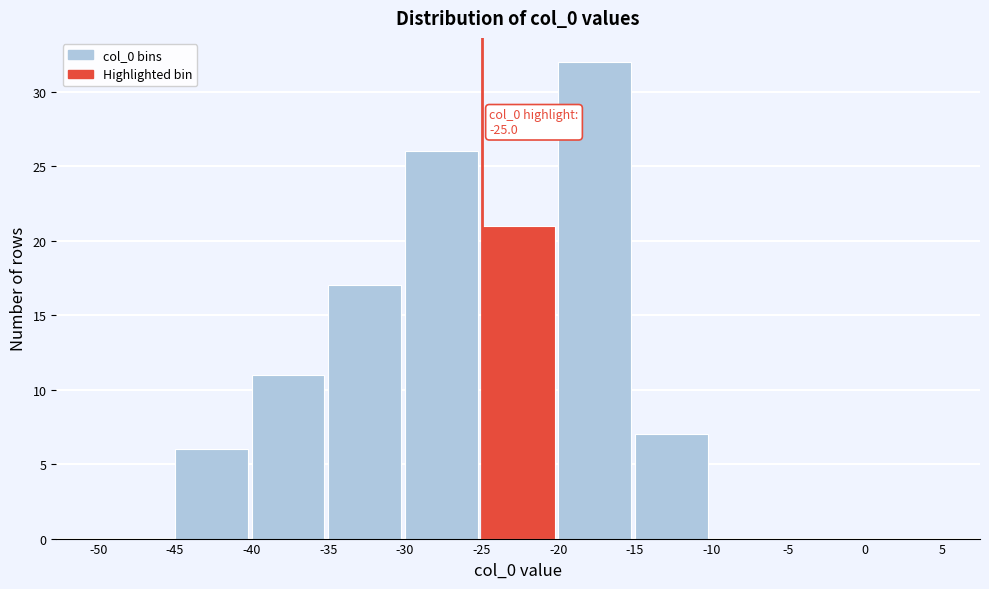

Over which range of the x-axis is the bar tallest?

-20 to -15